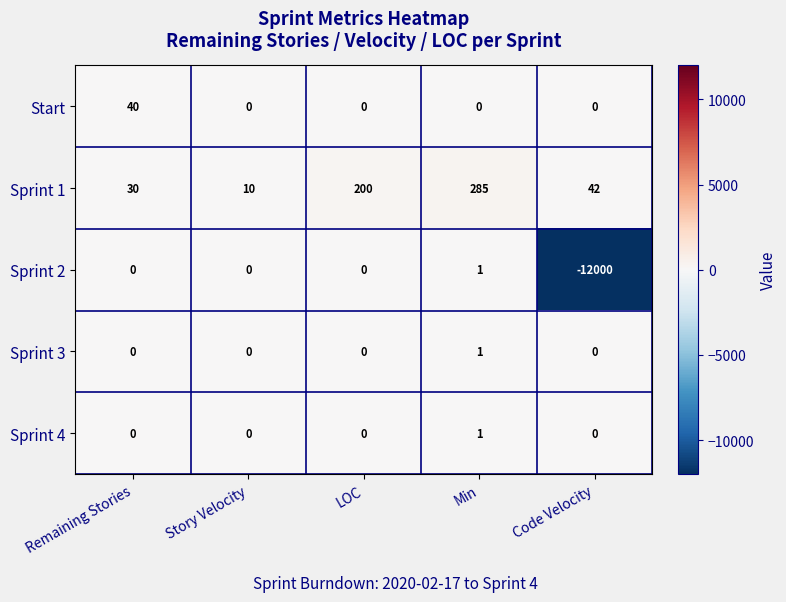

Which series has the largest total across all categories?

Sprint 1